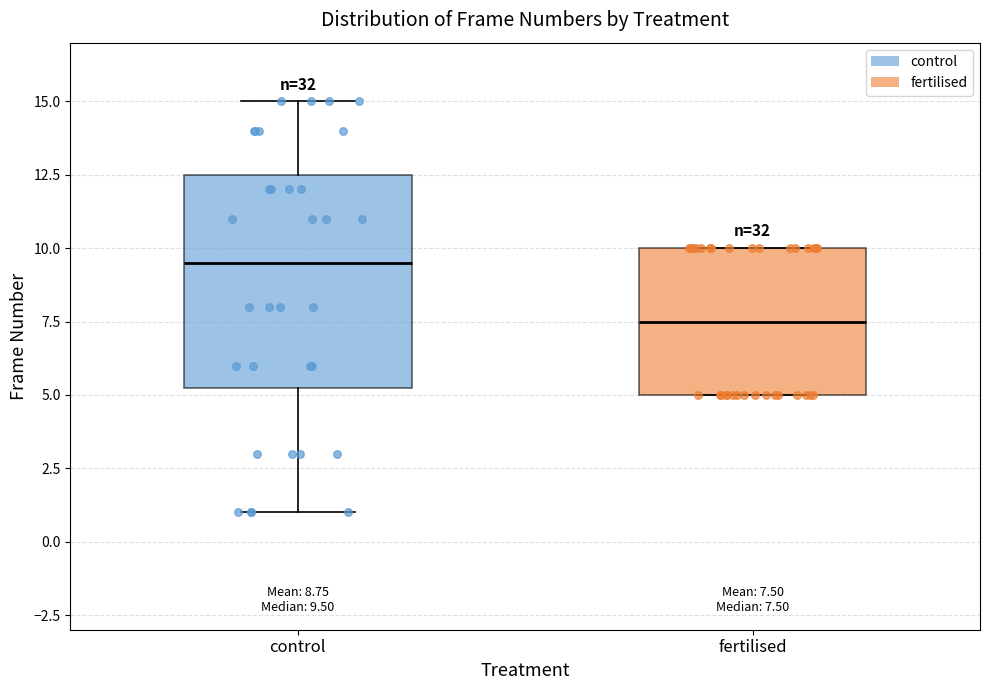

Which box is the tallest, from its lower edge to its upper edge?

control